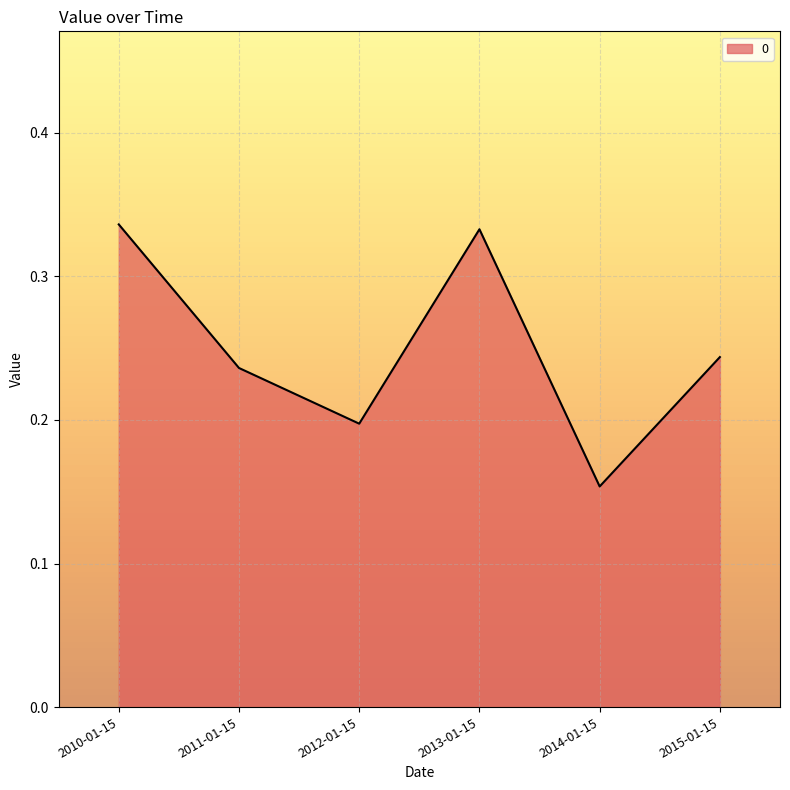

Where is the first local minimum?

2012-01-15